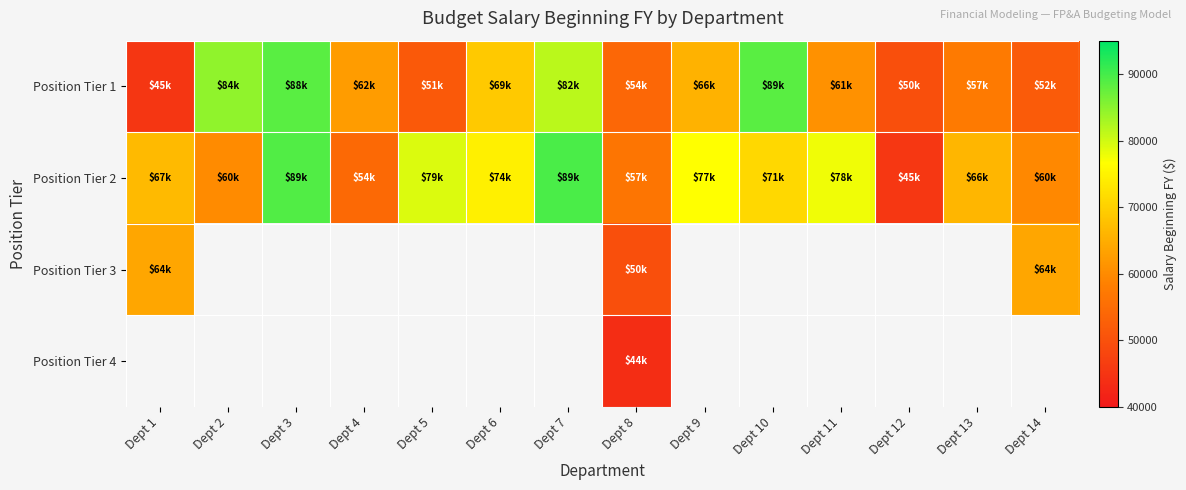

How many values in Position Tier 4 are above zero?

1